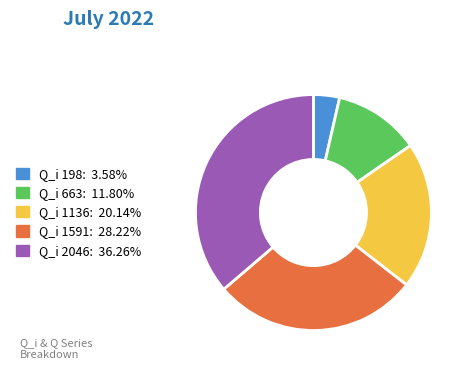

Is there any slice that represents more than half of the pie?

No